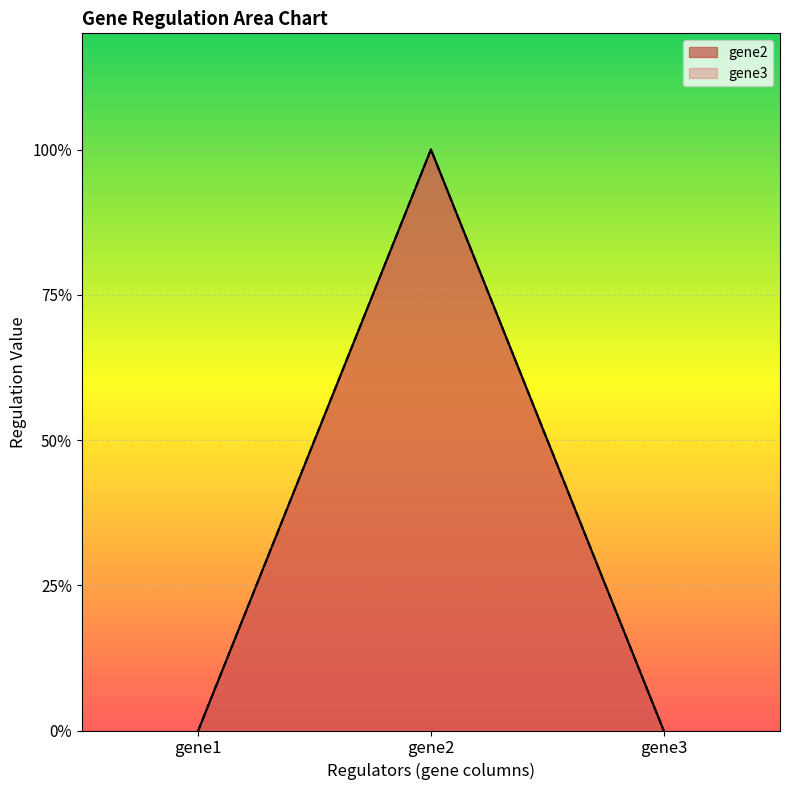

The gene3 series shows 0 at gene1. True or false?

True